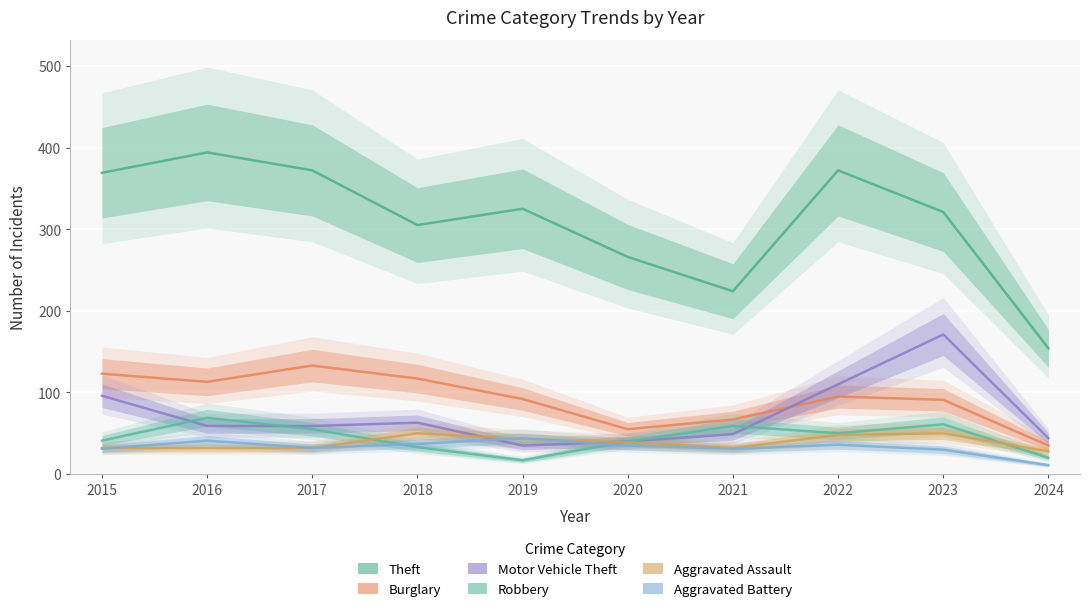

Rank the categories by Aggravated Assault value from highest to lowest.

2018, 2023, 2022, 2019, 2020, 2015, 2016, 2017, 2021, 2024